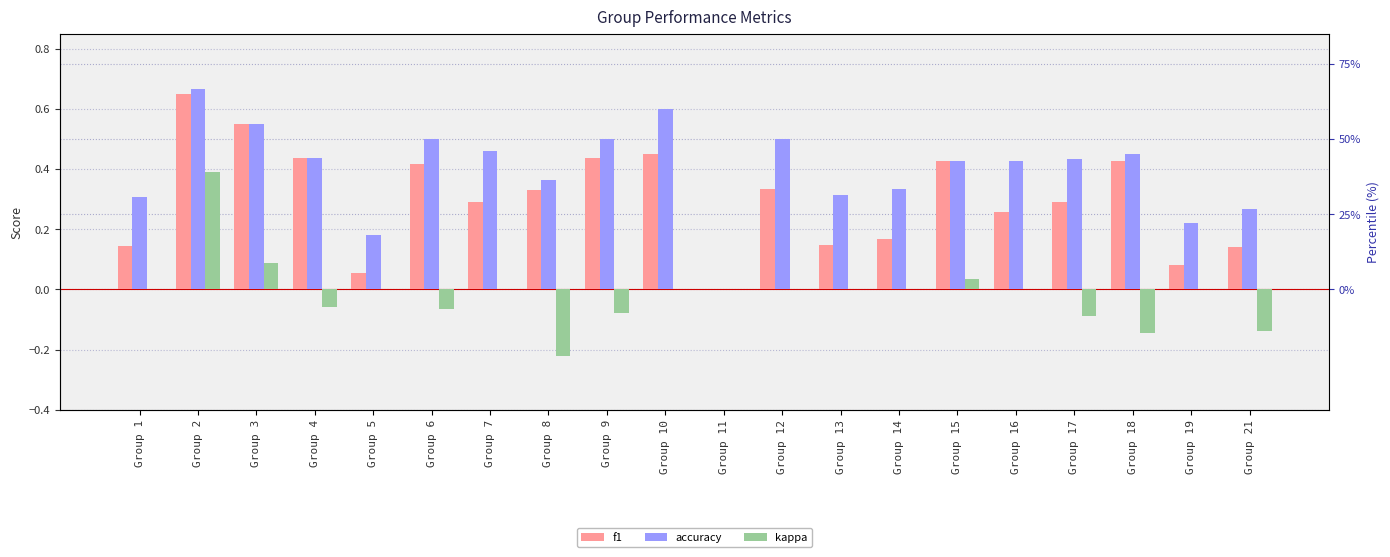

List the series in order of their overall mean, highest first.

accuracy, f1, kappa